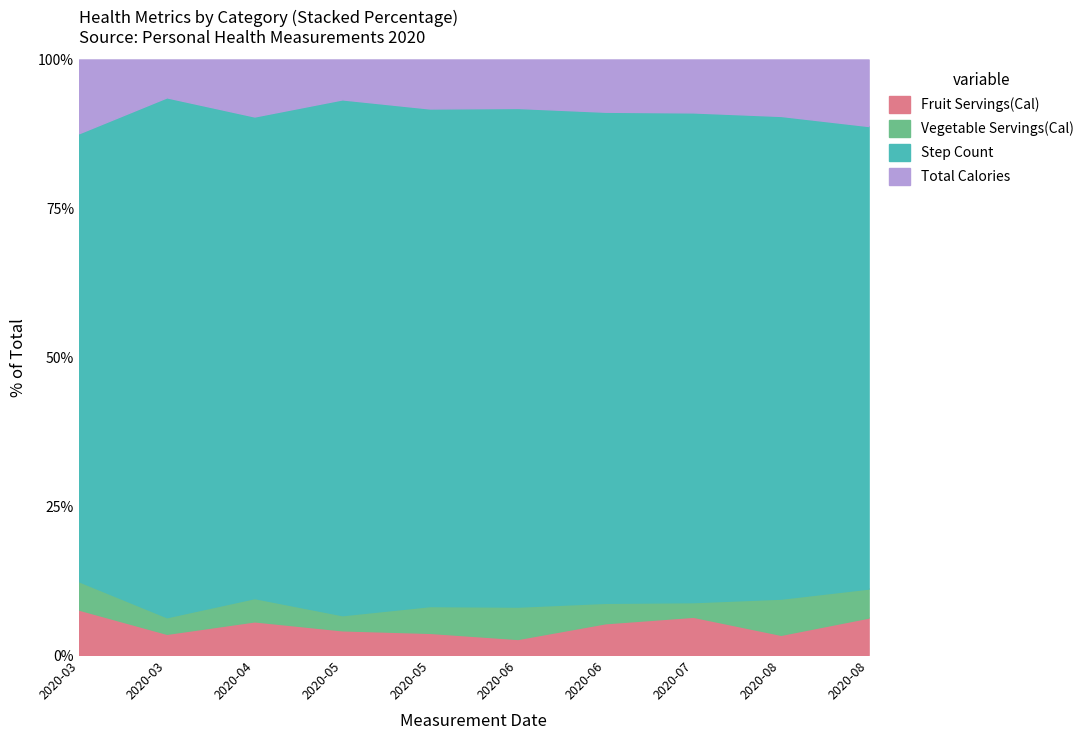

Reading left to right, extract all data points from this chart.

Fruit Servings(Cal): 350	320	420	360	290	209	467	527	268	638
Vegetable Servings(Cal): 218	250	290	220	350	420	299	201	479	493
Step Count: 3452	7828	6000	7500	6500	6472	7200	6738	6389	7863
Total Calories: 568	570	710	580	640	629	766	728	747	1131